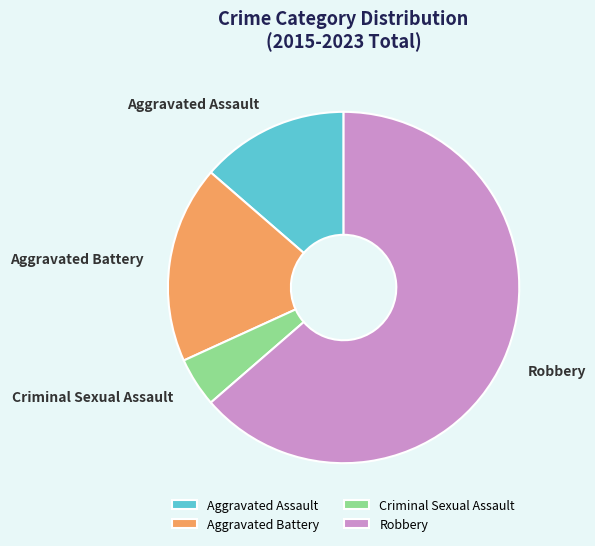

Which slice is the largest?

Robbery